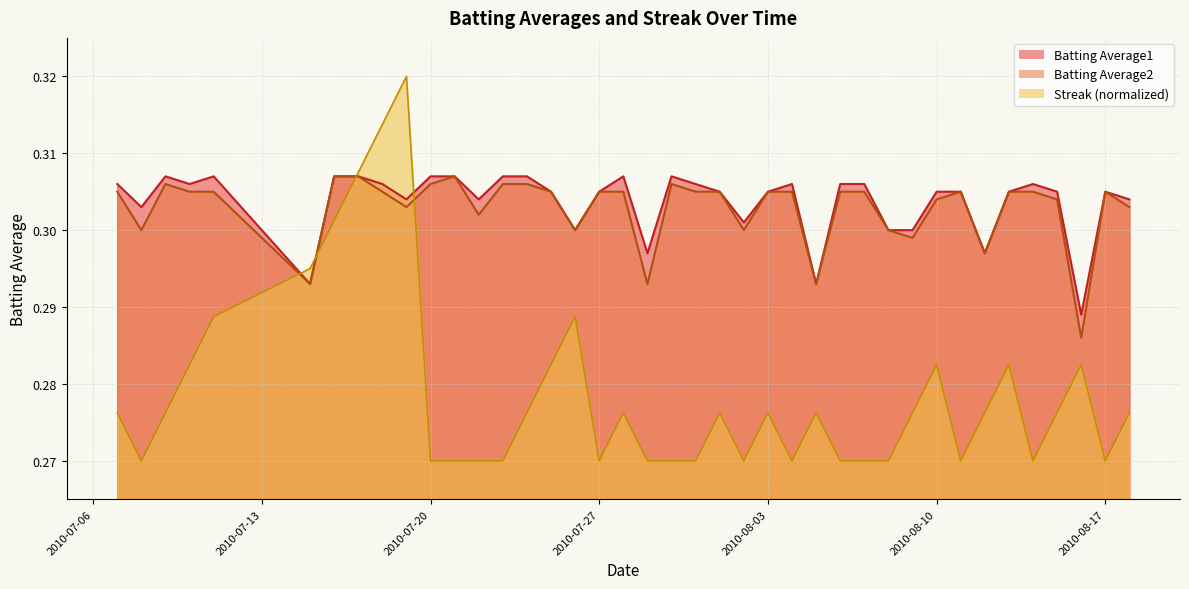

Rank the series by their maximum value, from lowest to highest.

Batting Average1, Batting Average2, Streak